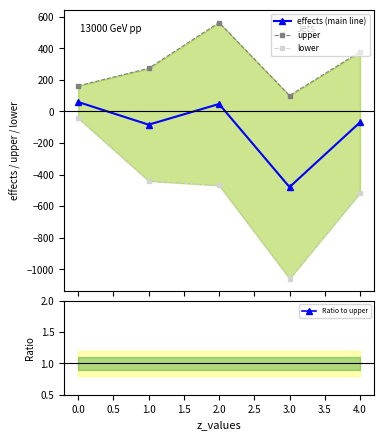

Does the chart display data point markers on the line(s)?

Yes